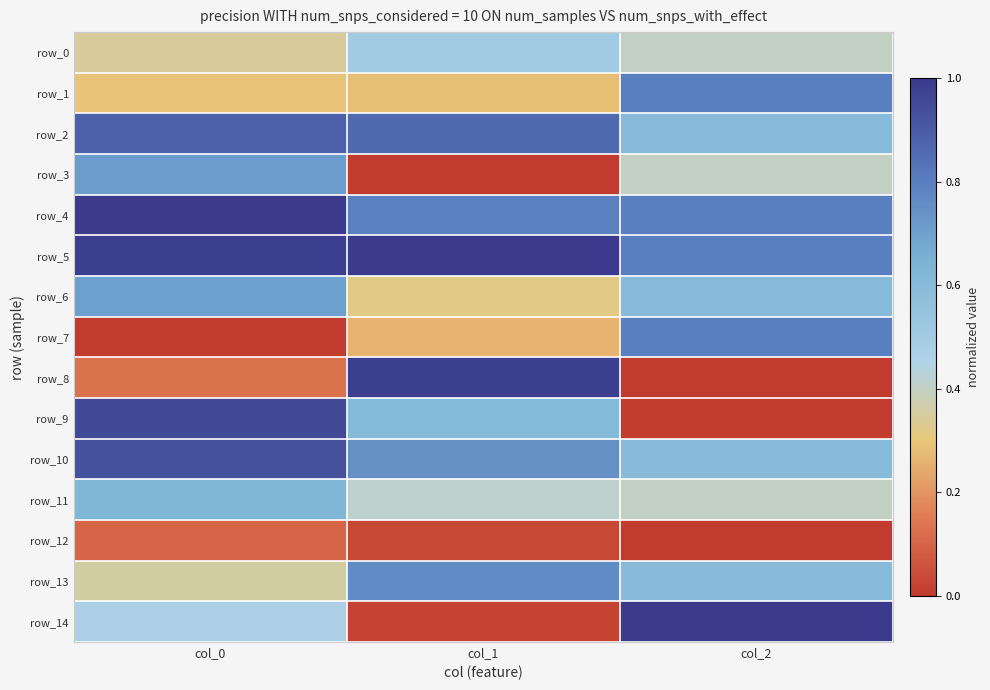

What is the approximate value of row_2 at col_2?

0.6